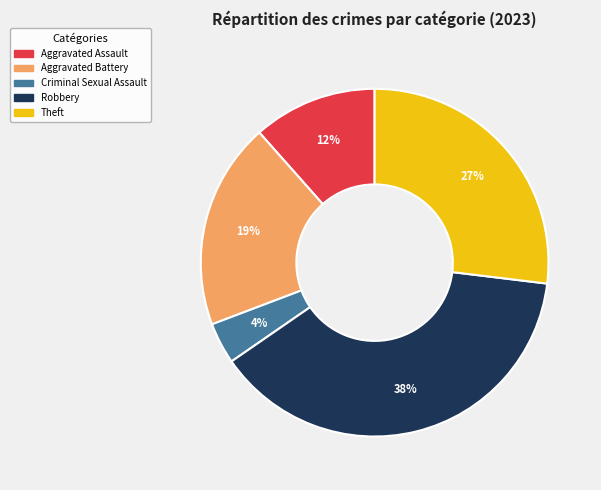

Rank the categories by value from highest to lowest.

Robbery, Theft, Aggravated Battery, Aggravated Assault, Criminal Sexual Assault